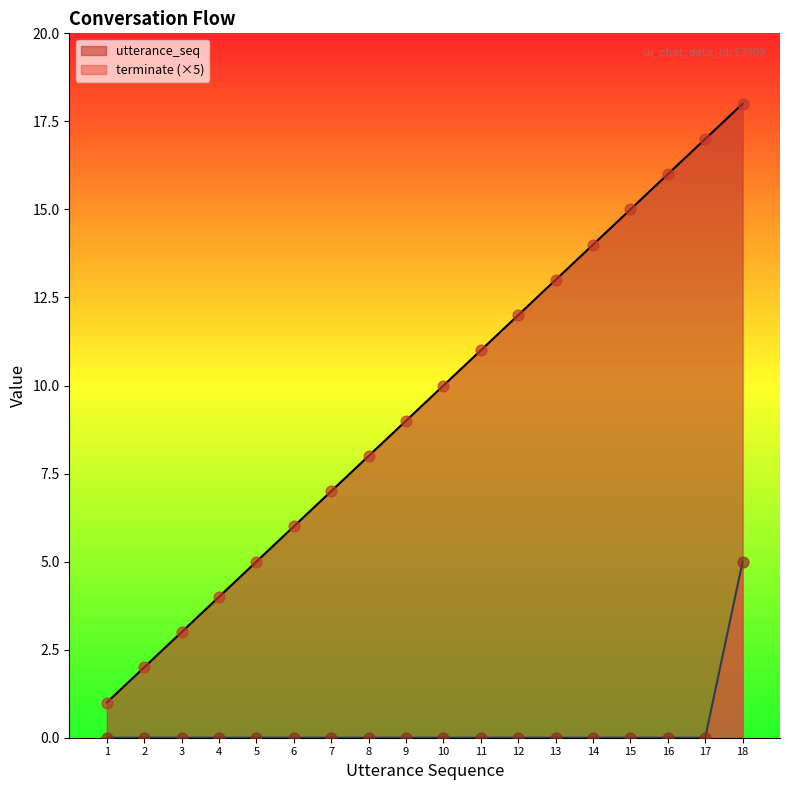

What are all the series names shown in the legend?

utterance_seq, terminate (×5)